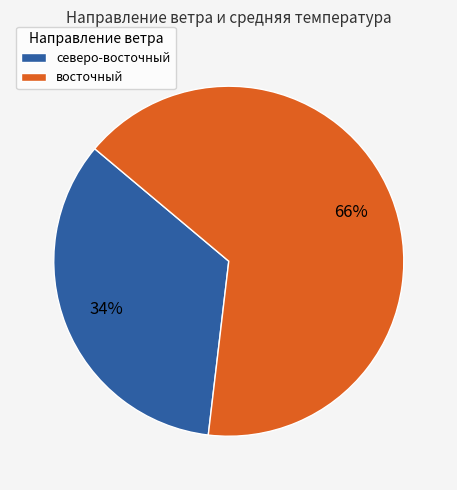

Which slice represents more than half of the pie?

восточный